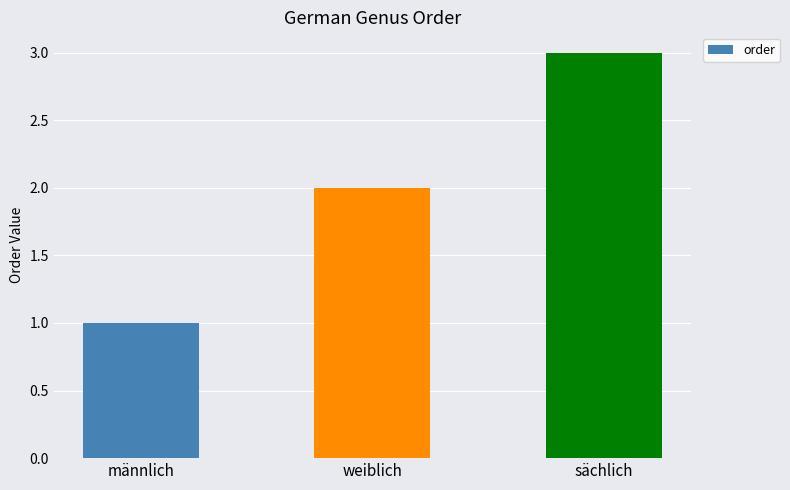

The chart shows a value of 2 at weiblich. True or false?

True